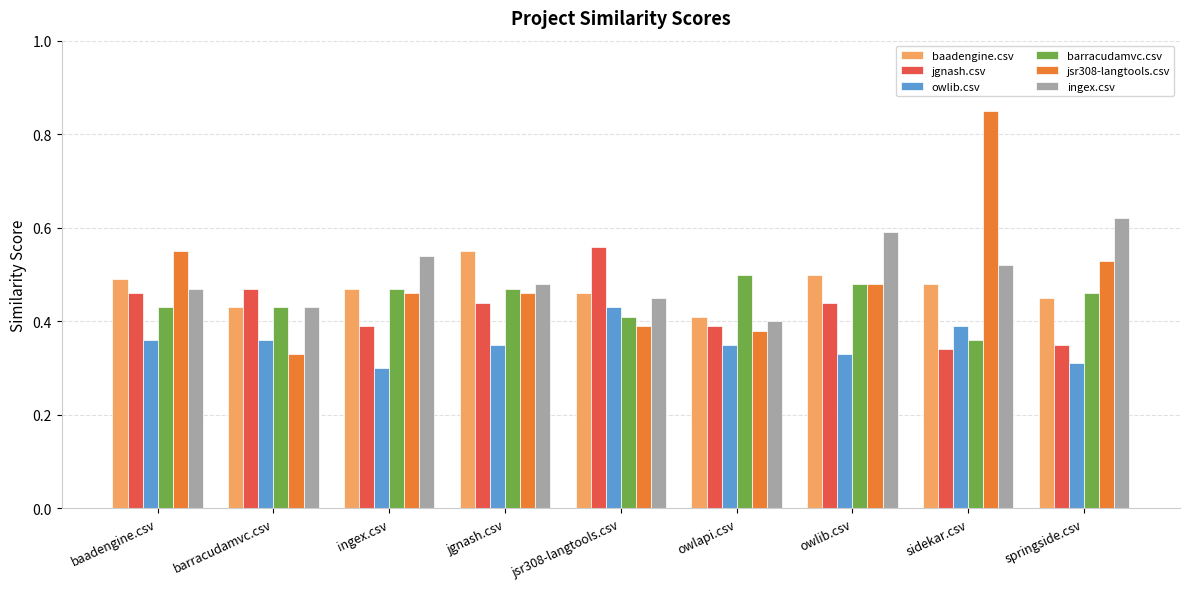

What is the sum of all baadengine.csv values?

4.2